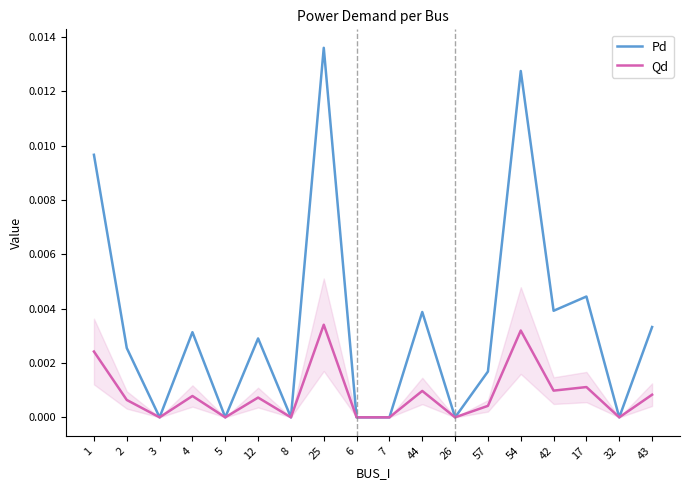

Which series has the largest total across all categories?

Pd